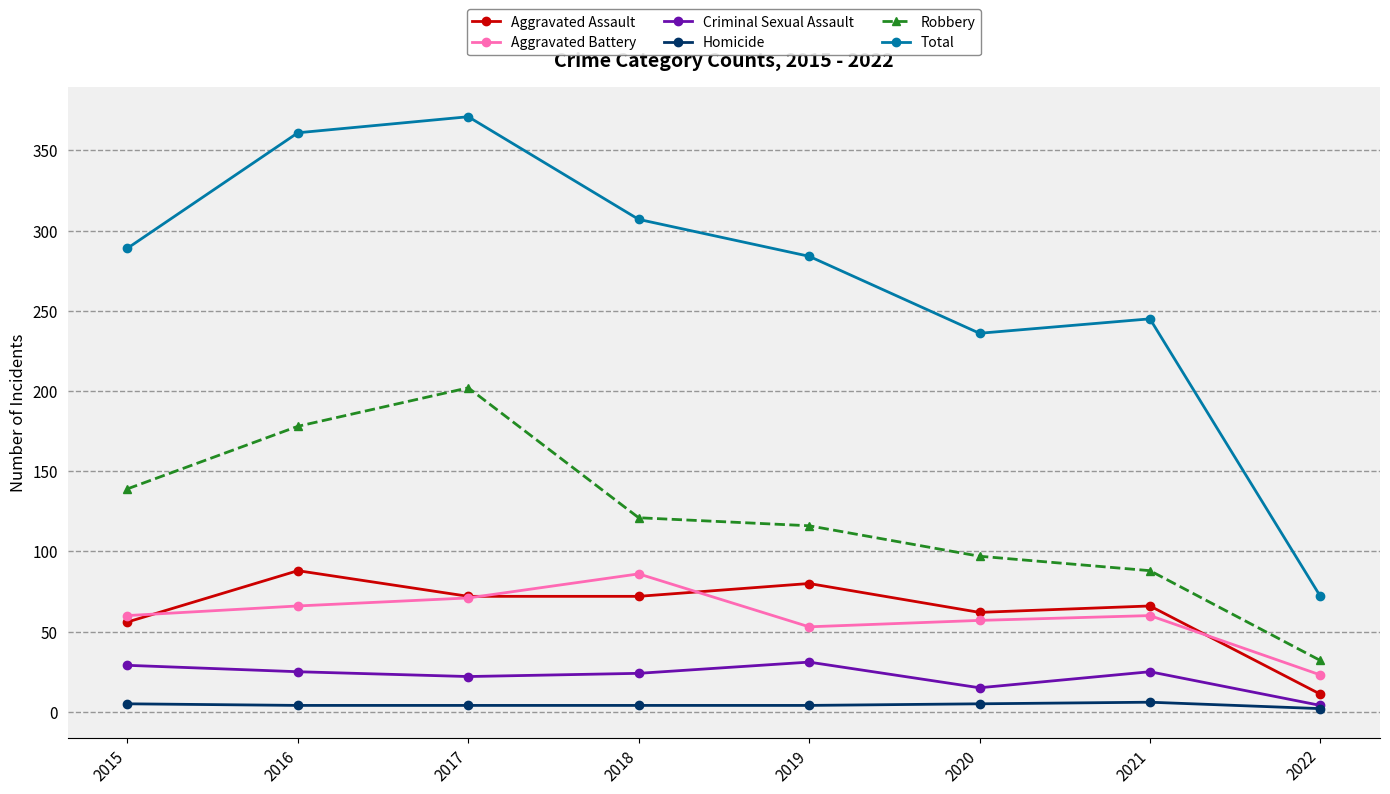

Is it true that Total equals 284 at 2019?

True